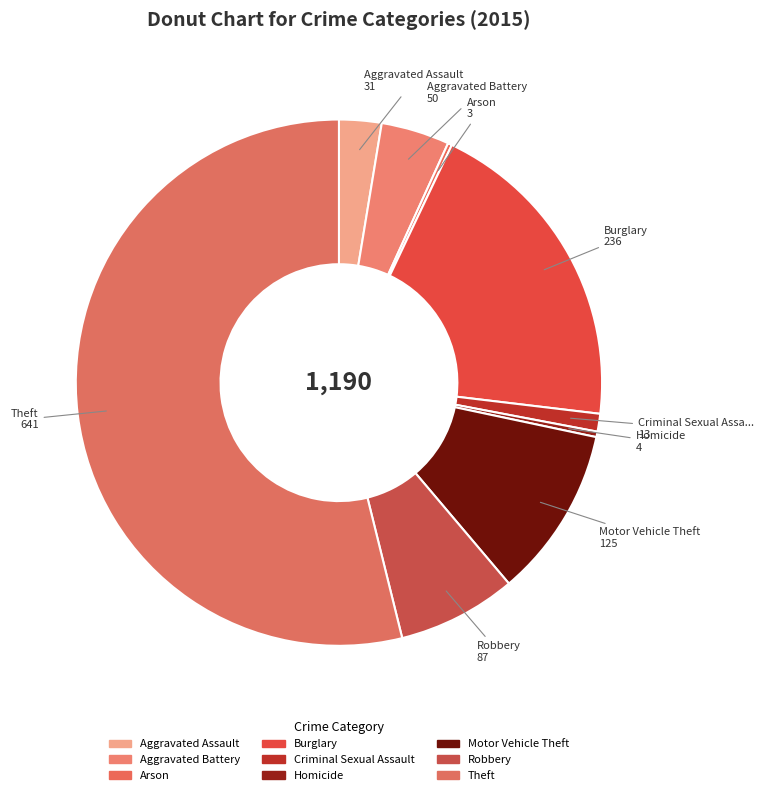

Is there any slice that represents more than half of the pie?

Yes